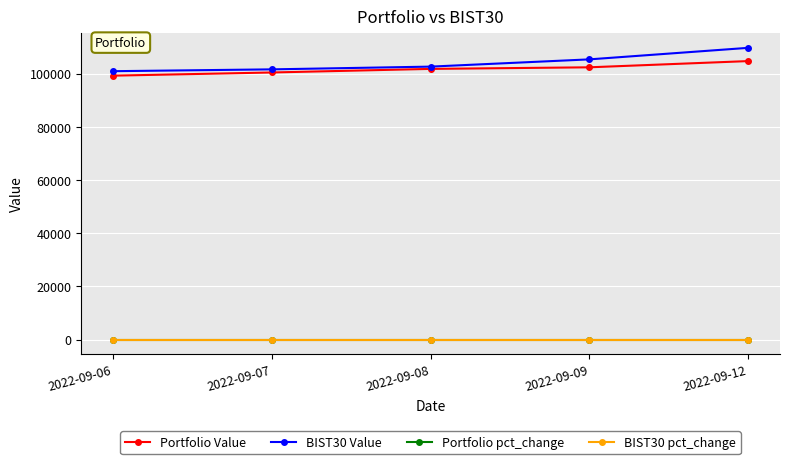

What is the maximum value for Portfolio Value?

104720.2